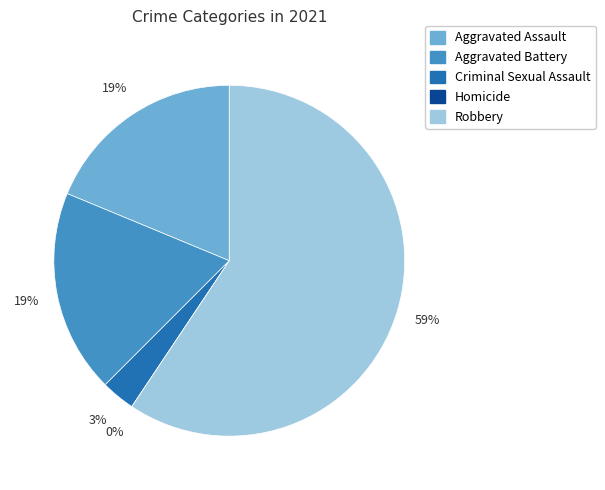

To the nearest percent, what portion does Aggravated Assault represent?

19%